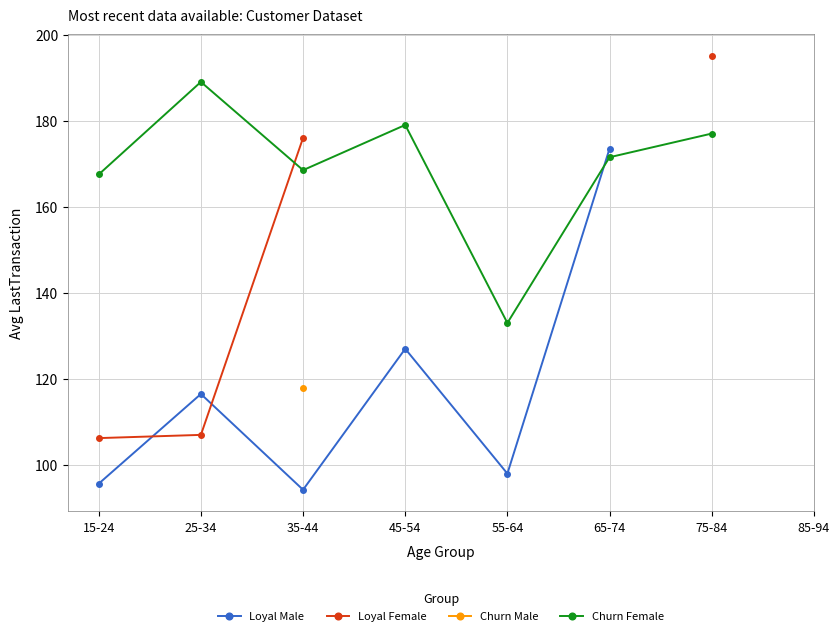

At which category does Churn Female reach its first local peak?

25-34